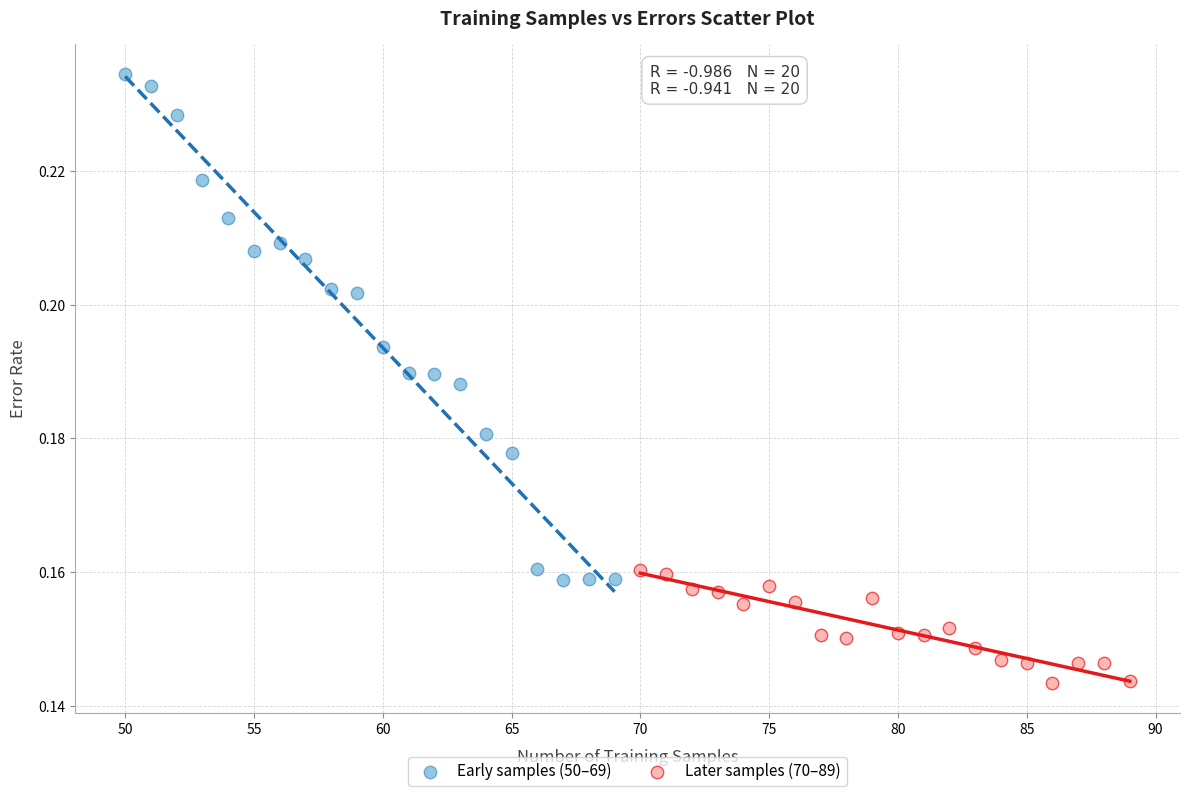

Which series has the widest spread of Y values?

Early samples (50–69)